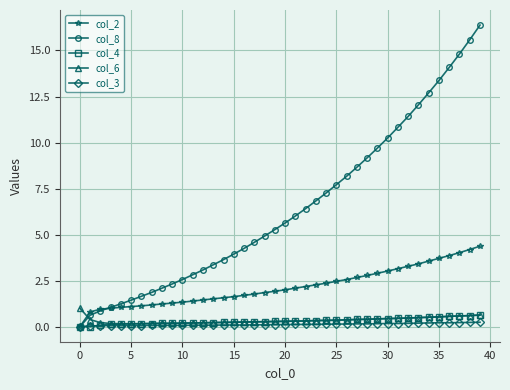

What is the maximum value for col_6?

1.0